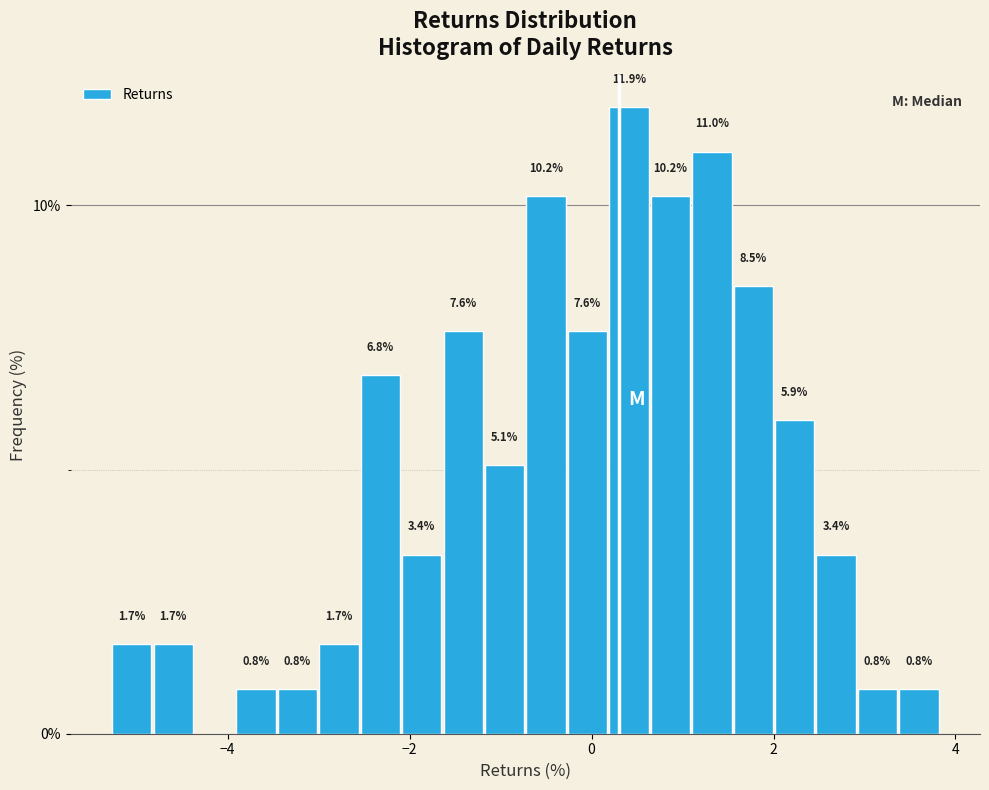

Around what value on the x-axis is the tallest bar? Give the approximate position of its centre, as read against the axis.

0.4